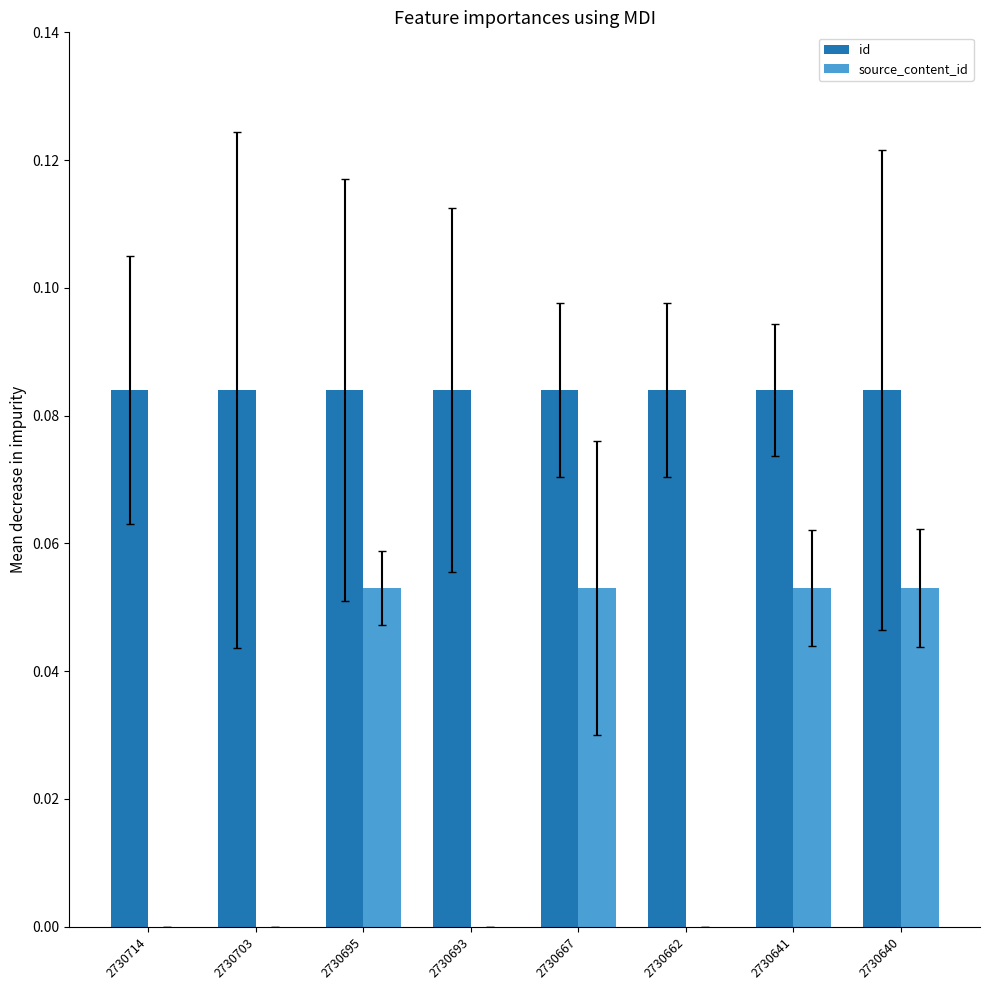

Between 2730714 and 2730641, which series saw the biggest shift?

source_content_id